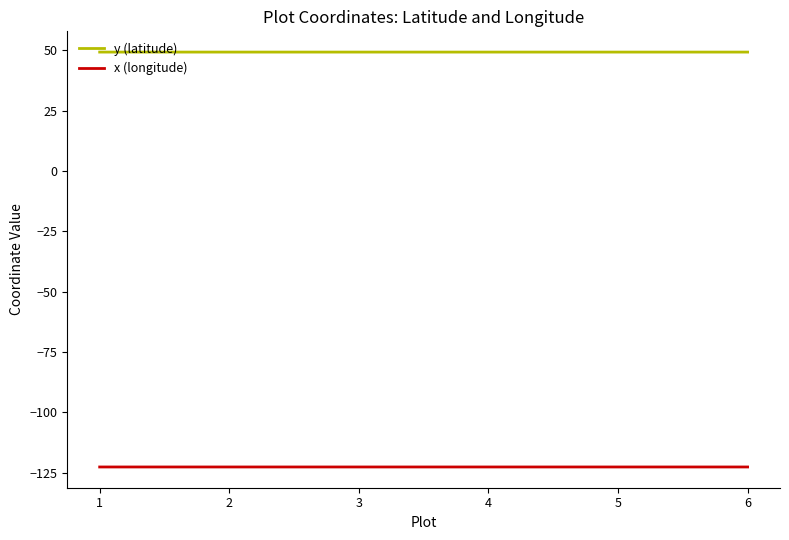

True or false: x (longitude) and y (latitude) cross at least once.

False